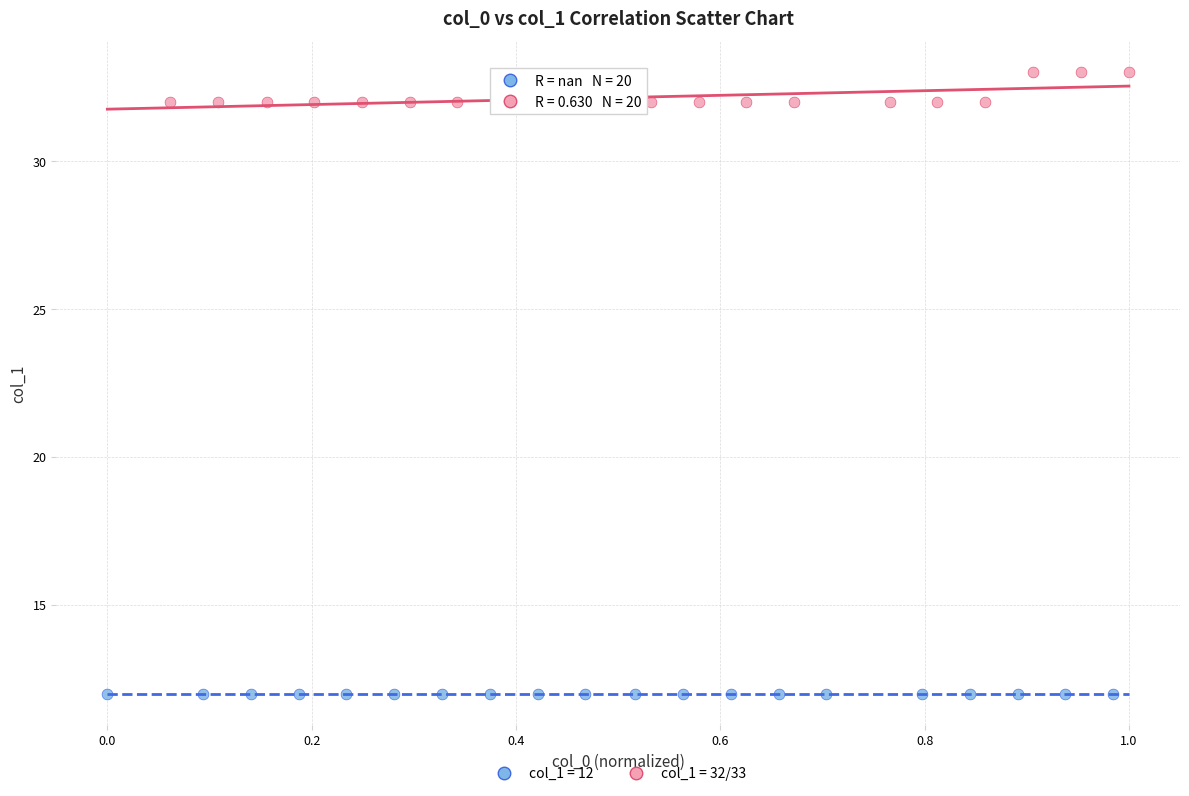

Which series reaches the minimum Y coordinate?

col_1 = 12